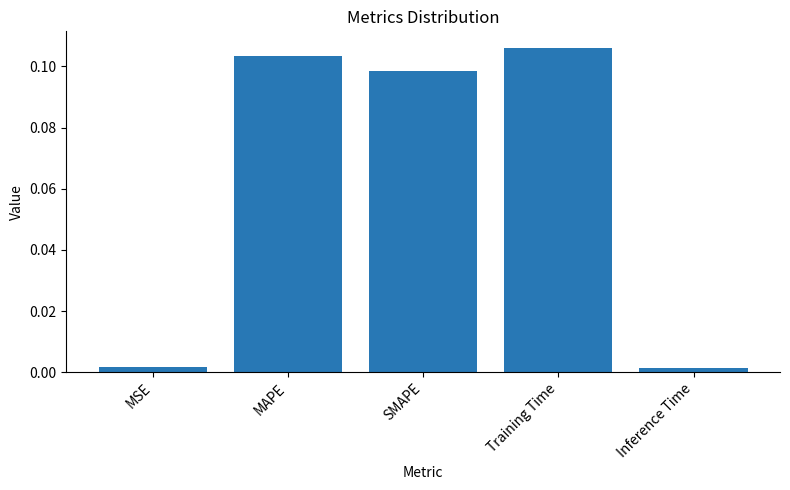

Which label corresponds to the largest value in the chart?

Training Time